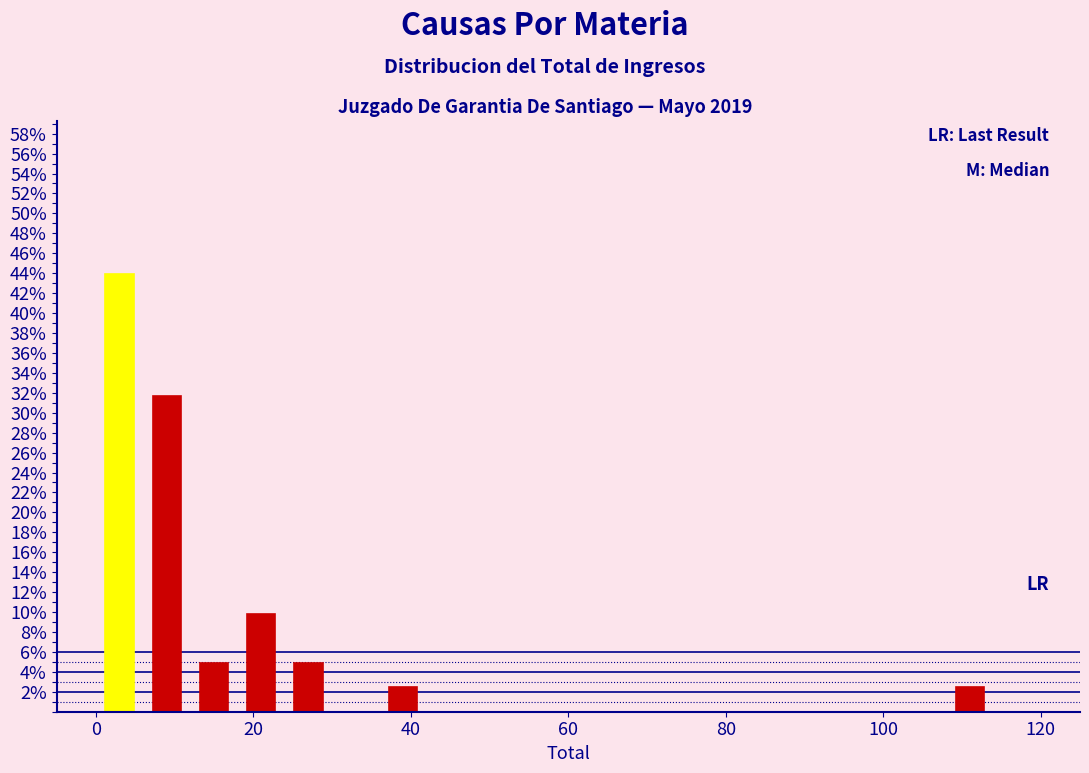

Around what value on the x-axis is the tallest bar? Give the approximate position of its centre, as read against the axis.

4